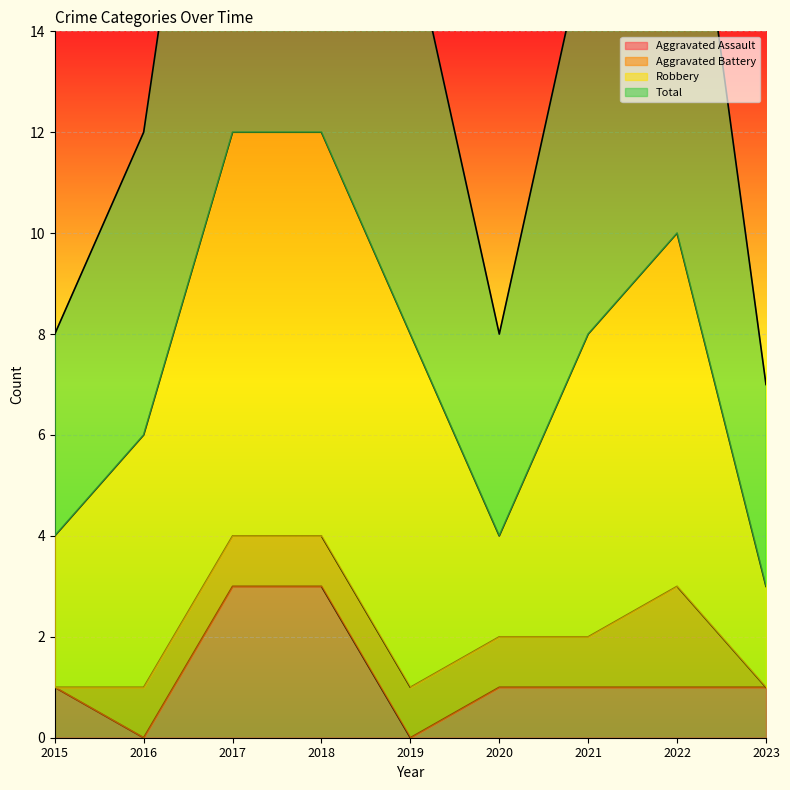

True or false: Aggravated Assault has more than 2 points higher than both neighbors.

False